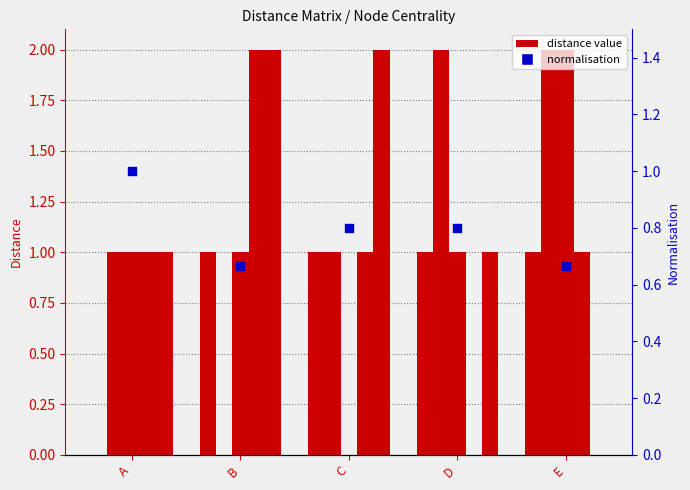

Which series has the largest total across all categories?

B